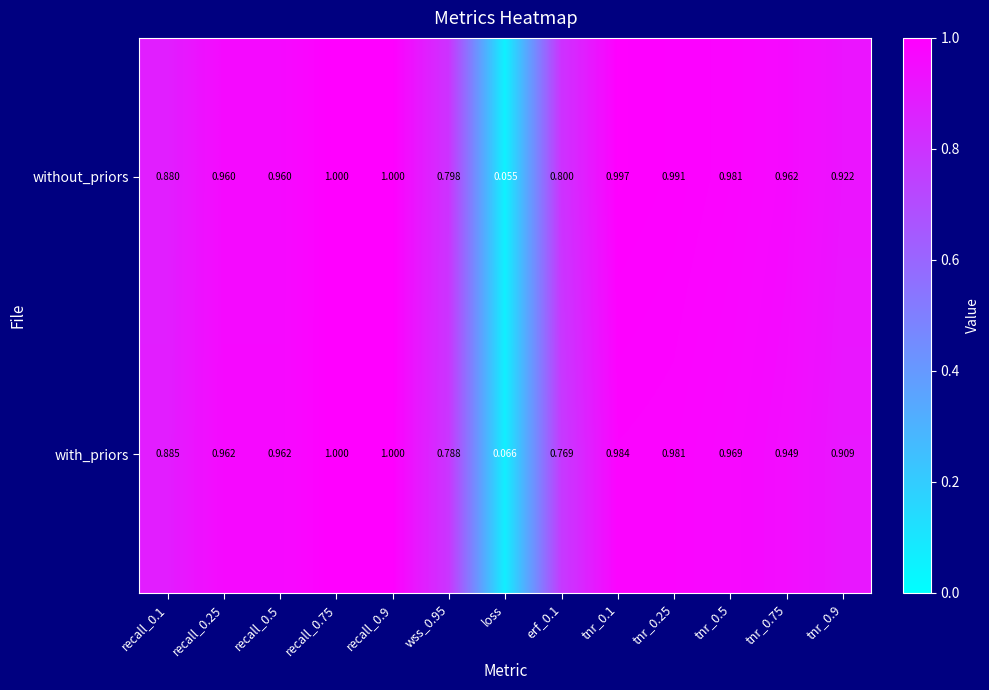

Which series changed the most between recall_0.9 and erf_0.1?

with_priors